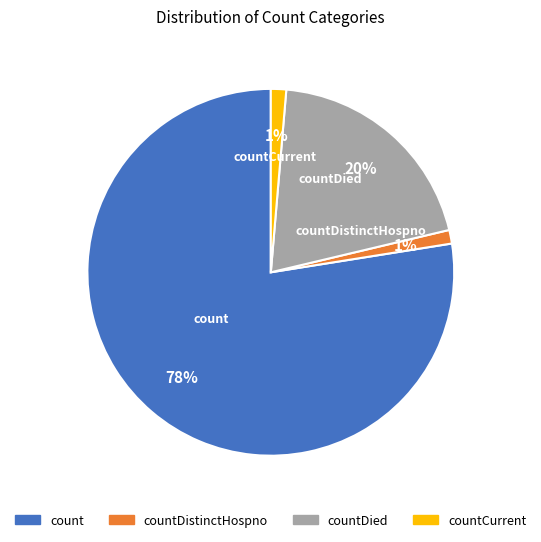

What percentage is the countDied slice, to the nearest percent?

20%